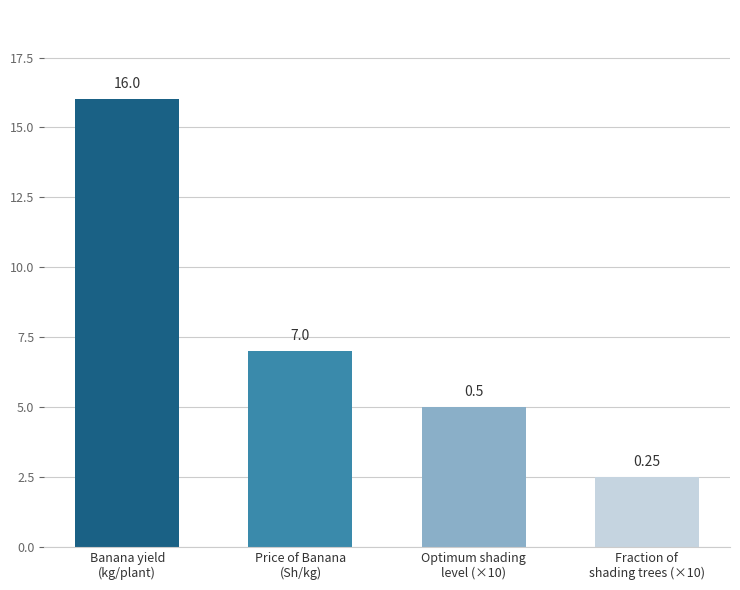

Is it true that the value at Banana yield
(kg/plant) is 16.0?

True